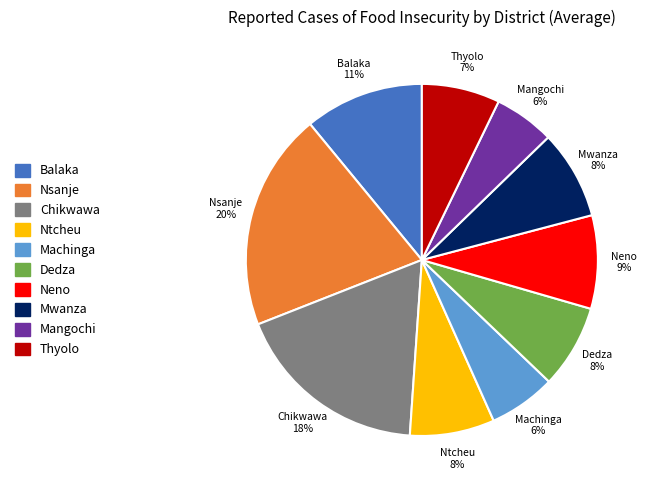

To the nearest percent, what is the average slice percentage?

10%